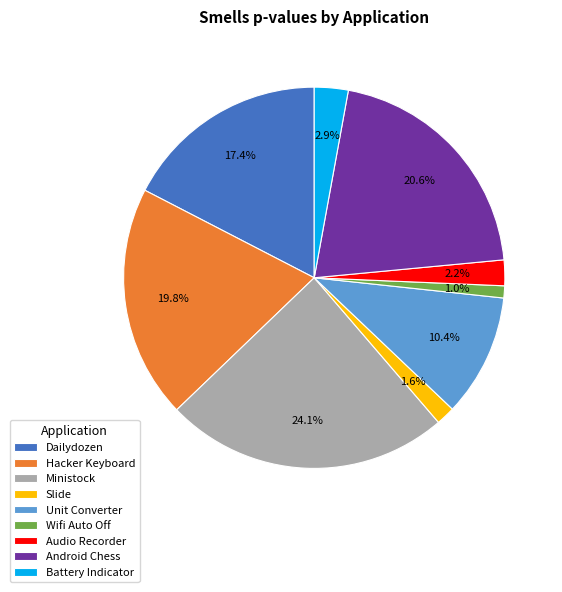

What is the smallest slice in the pie chart?

Wifi Auto Off